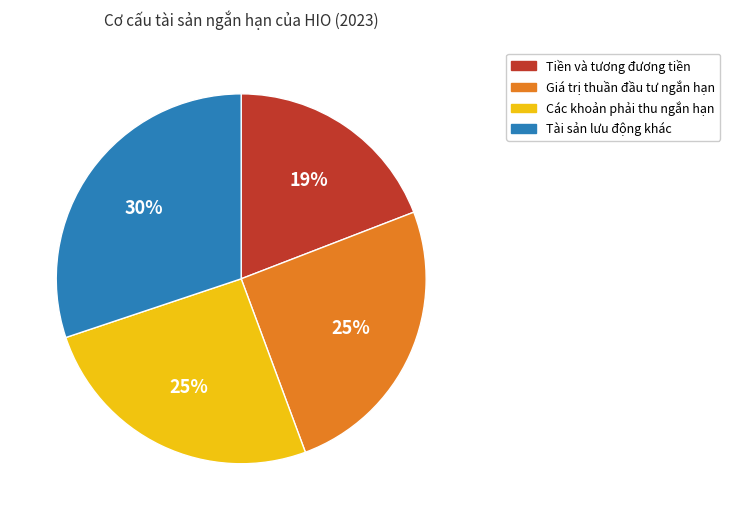

Which has a higher value, Giá trị thuần đầu tư ngắn hạn or Tiền và tương đương tiền?

Giá trị thuần đầu tư ngắn hạn